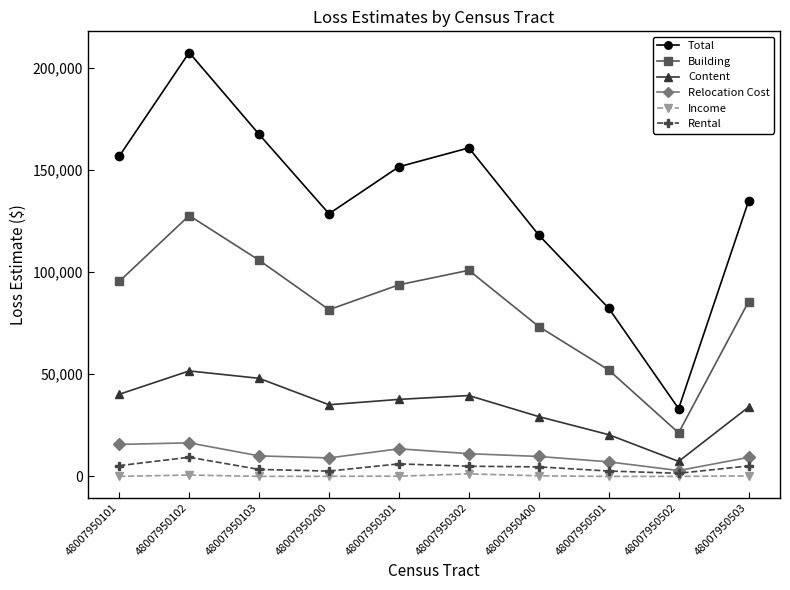

Which series has the largest range (max minus min)?

Total